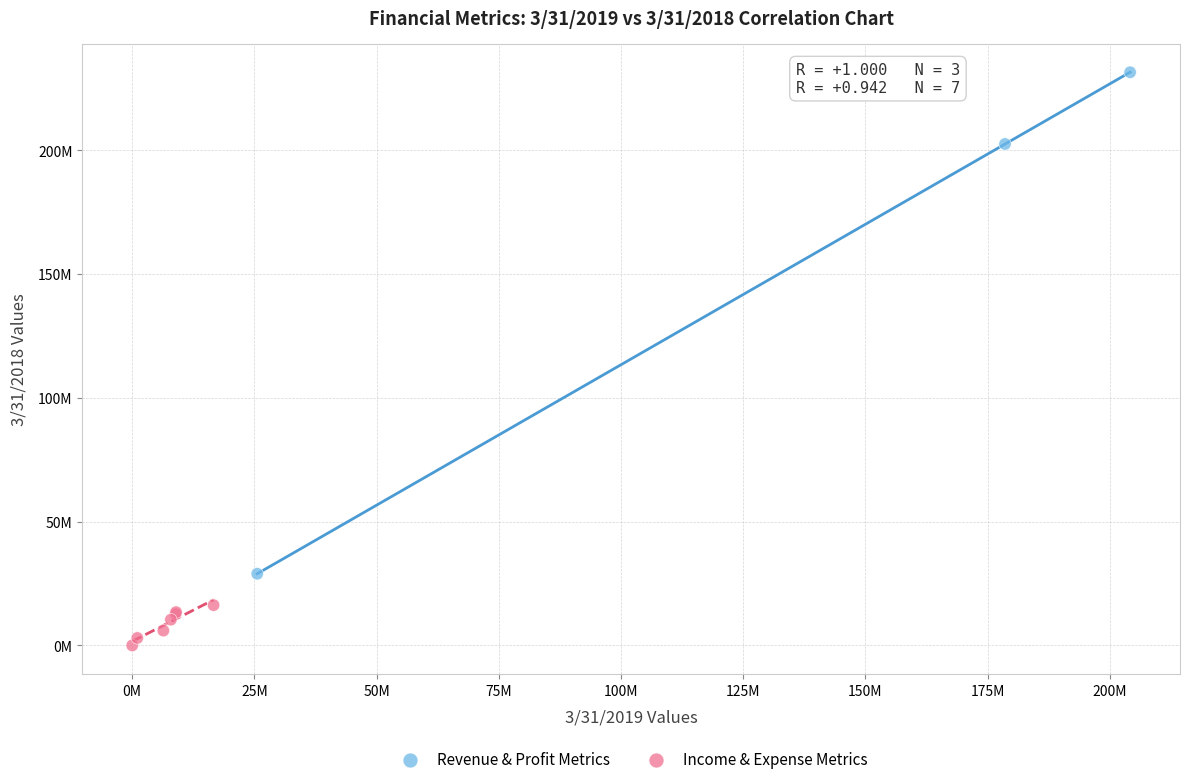

Which series reaches the maximum Y coordinate?

Revenue & Profit Metrics